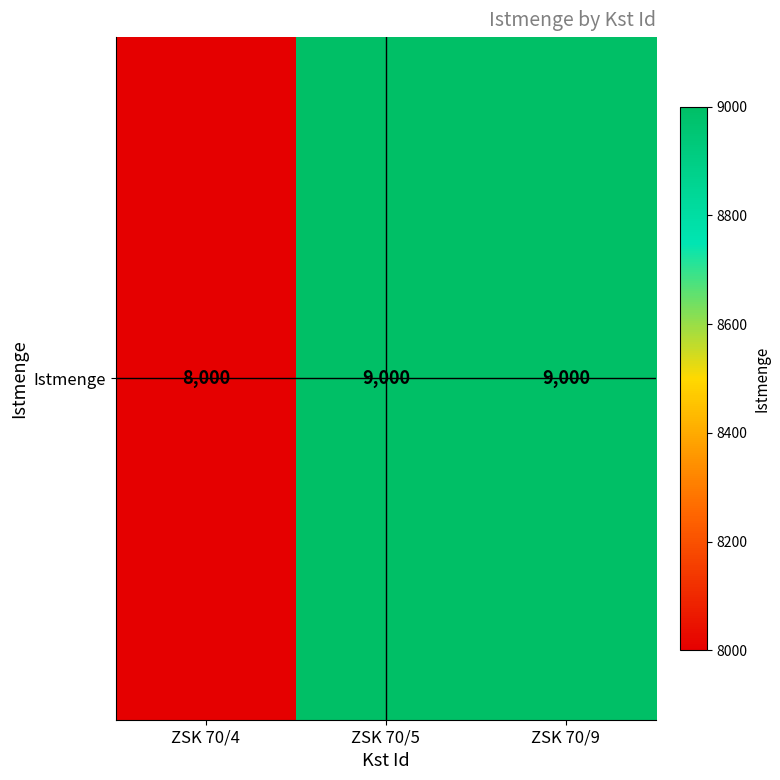

Is it true that the value at ZSK 70/4 is 8000?

True